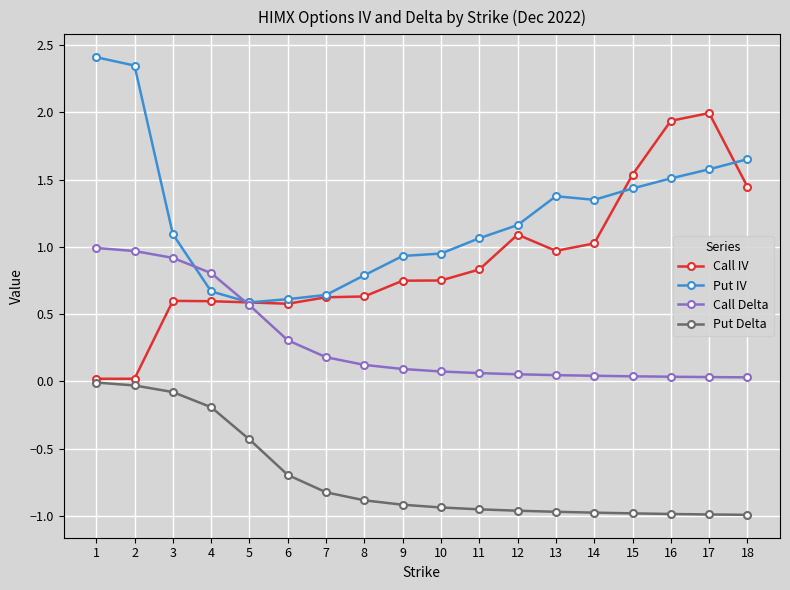

What is the greatest value displayed?

2.4